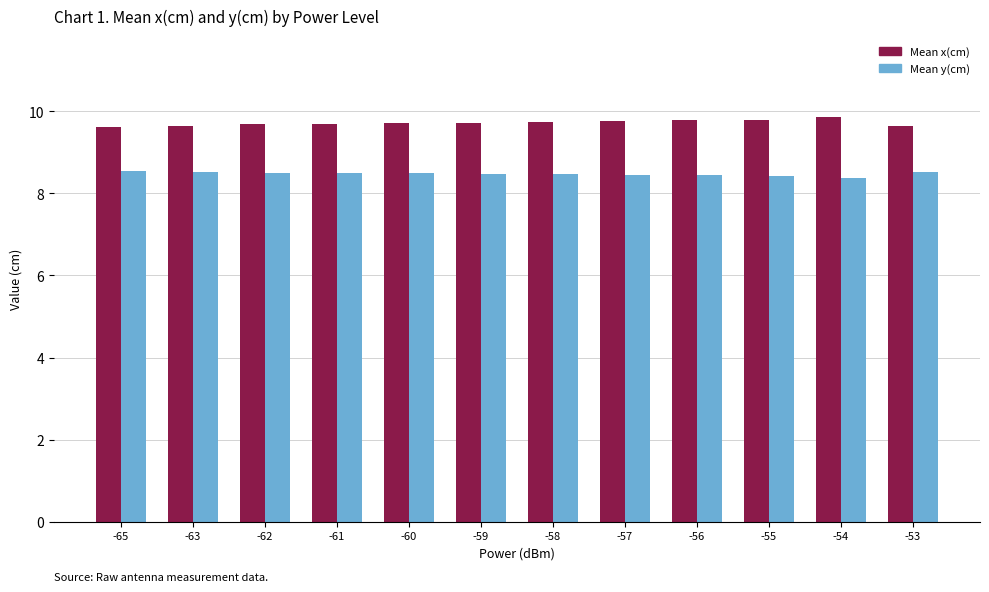

What is the sum of the Mean x(cm) values at -59 and -61?

19.4